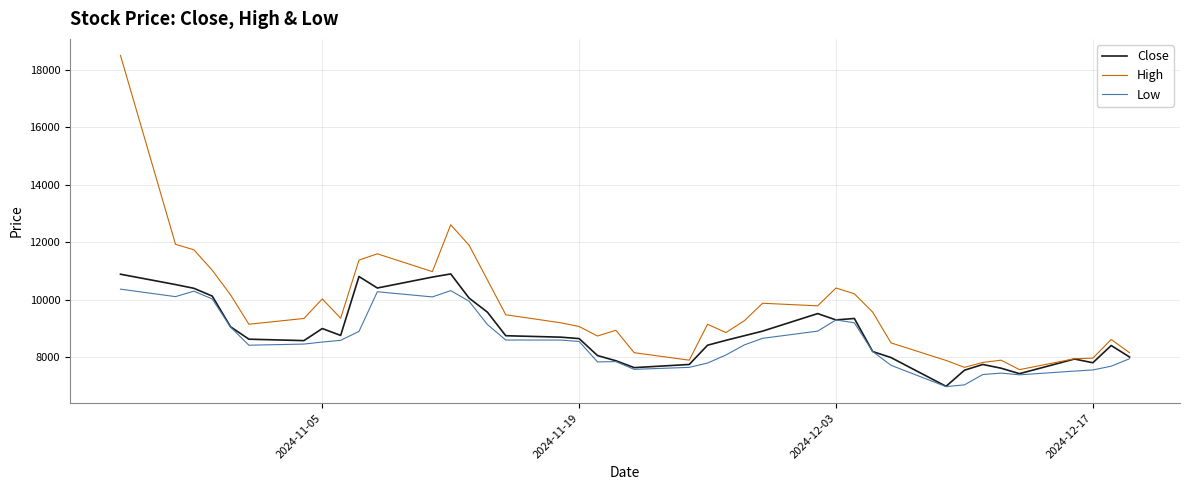

What is the minimum value shown in the chart?

6980